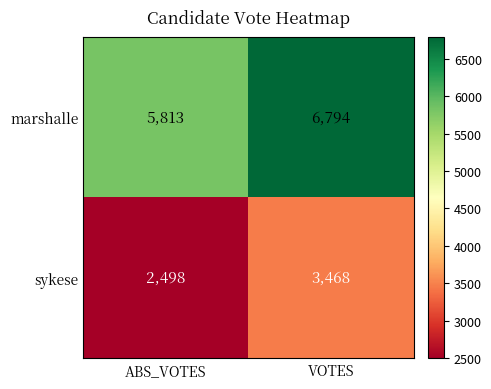

True or false: marshalle has a value of 10237 at VOTES.

False